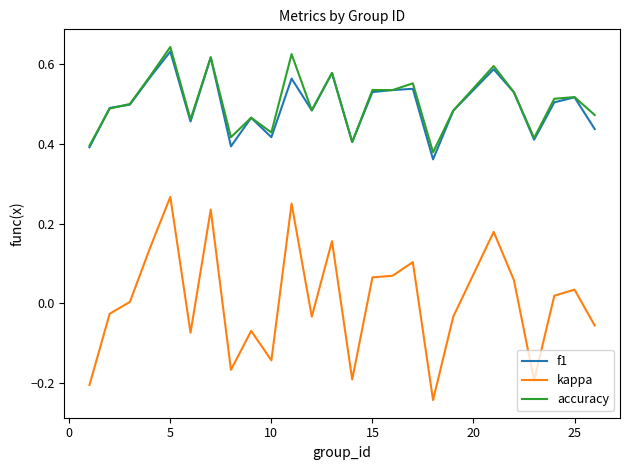

True or false: f1 and kappa cross at least once.

False